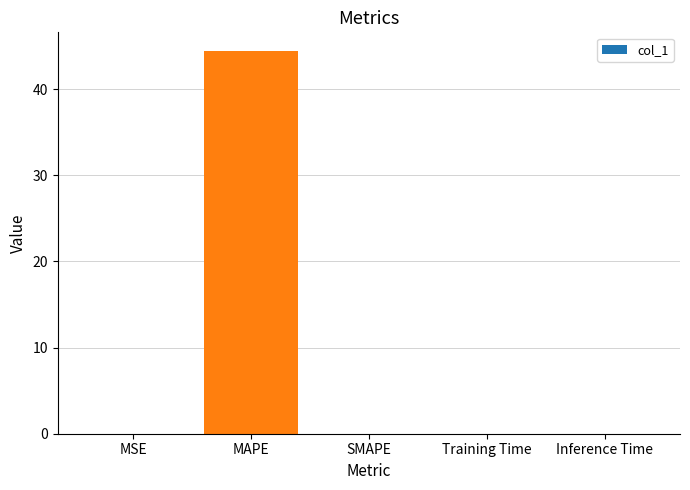

Is it true that the value at MSE is 0.0?

True